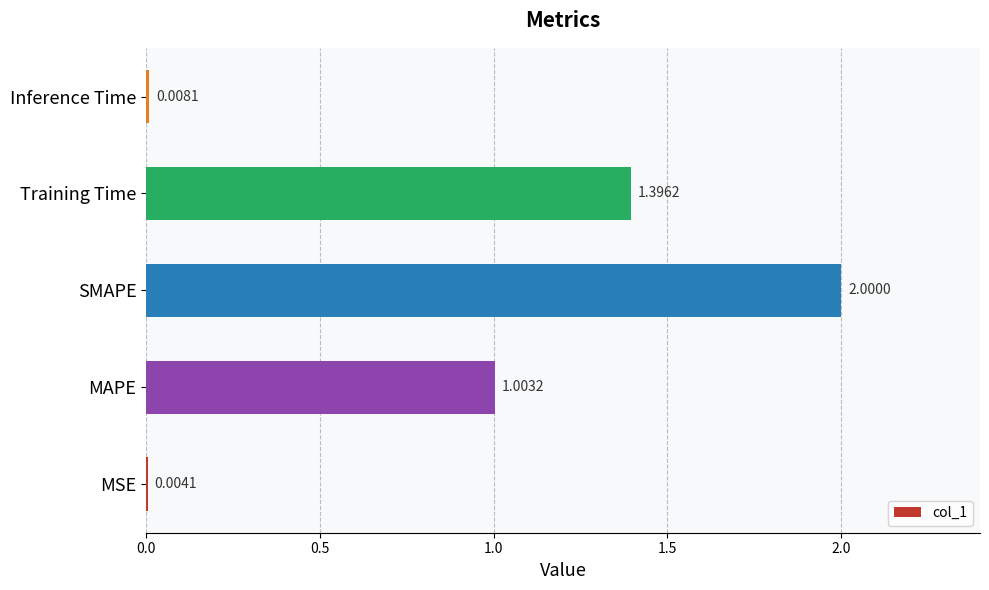

Are the bars horizontal?

Yes